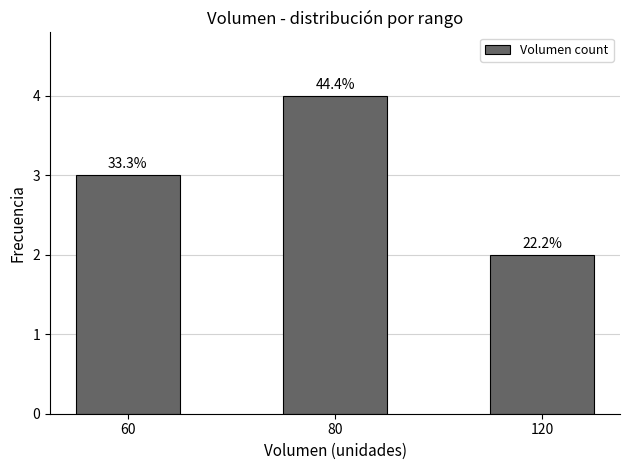

What is the value of the 2nd bar from the left?

4